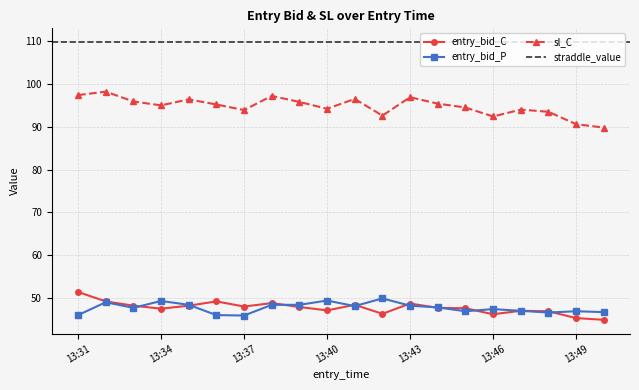

Is the value of sl_C at 13:44 greater than the value of entry_bid_C at 13:49?

Yes